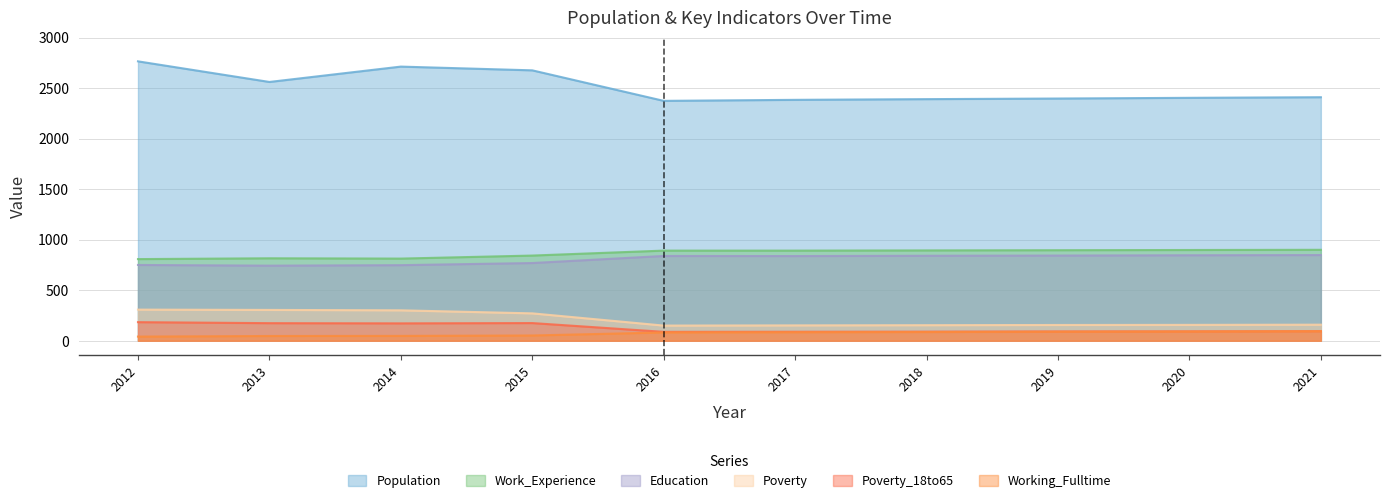

How many interior local peaks does the Work_Experience series have?

1